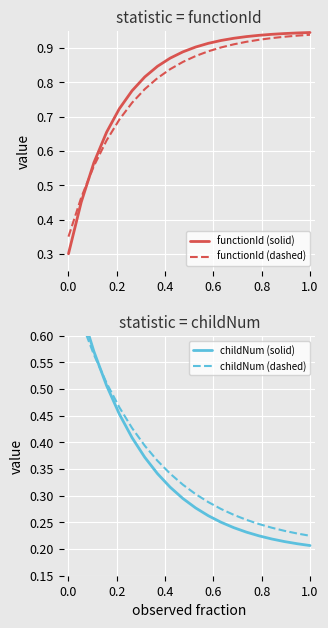

What is the value of the functionId (dashed) point at the 17th from the left?

0.9